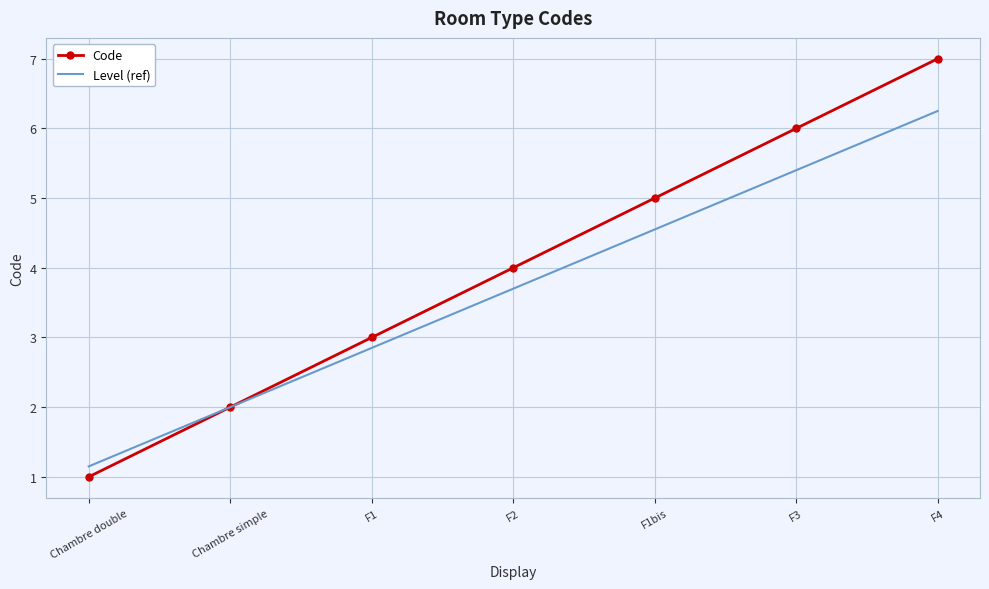

How many values in the Level (ref) series are below 3?

3